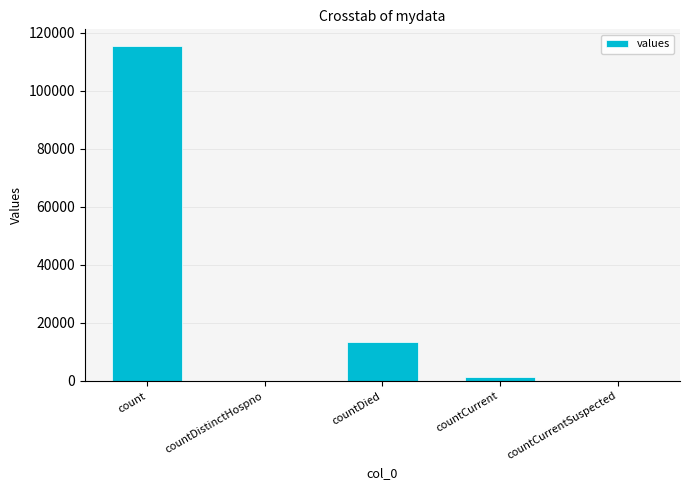

What is the change in value from countCurrent to countCurrentSuspected?

-1383